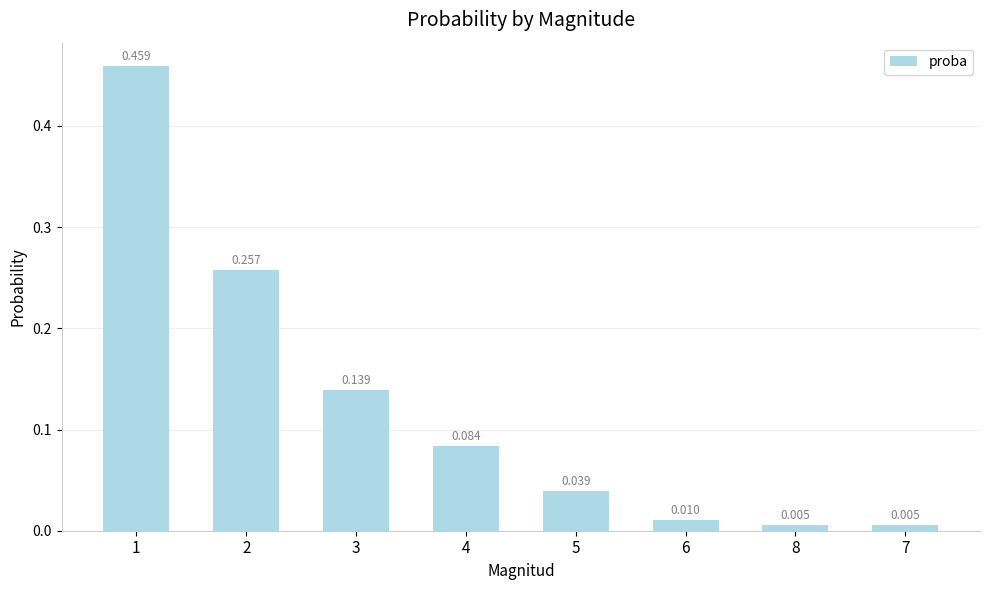

How many bars are there in total?

8